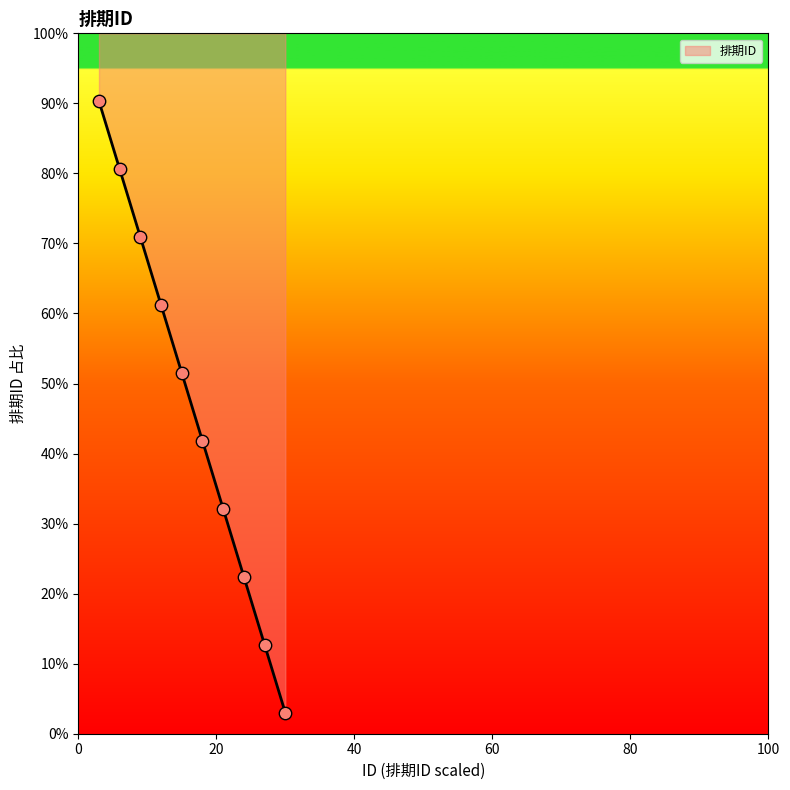

Between 7 and 4, which is larger?

4